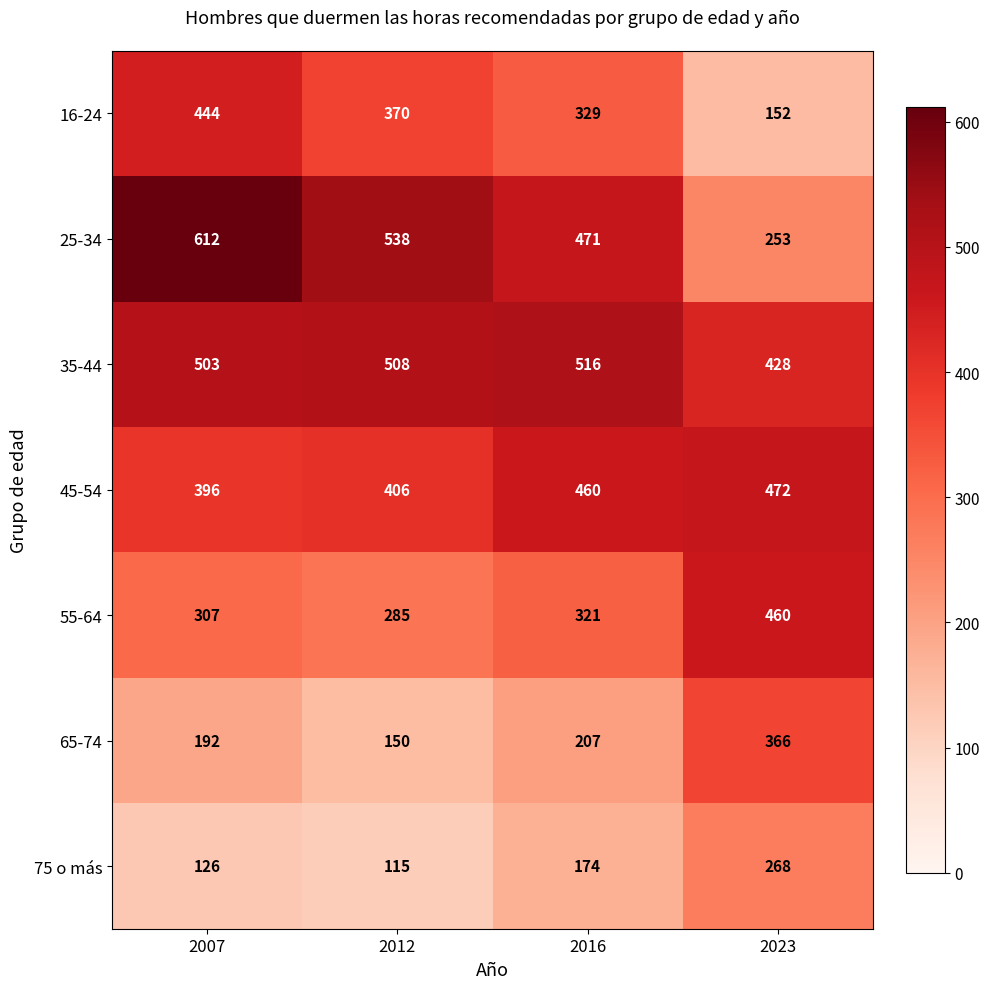

Where is 45-54 nearest to the value 434?

2016